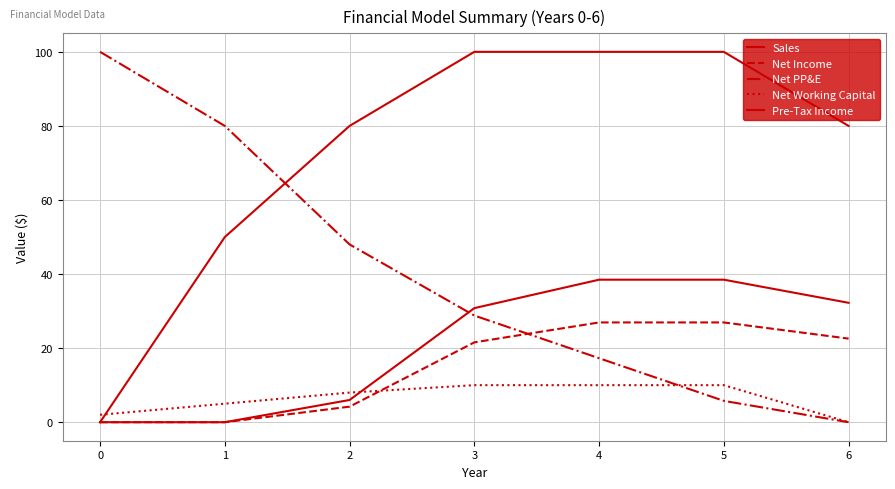

What is the average value of the Pre-Tax Income series?

20.9